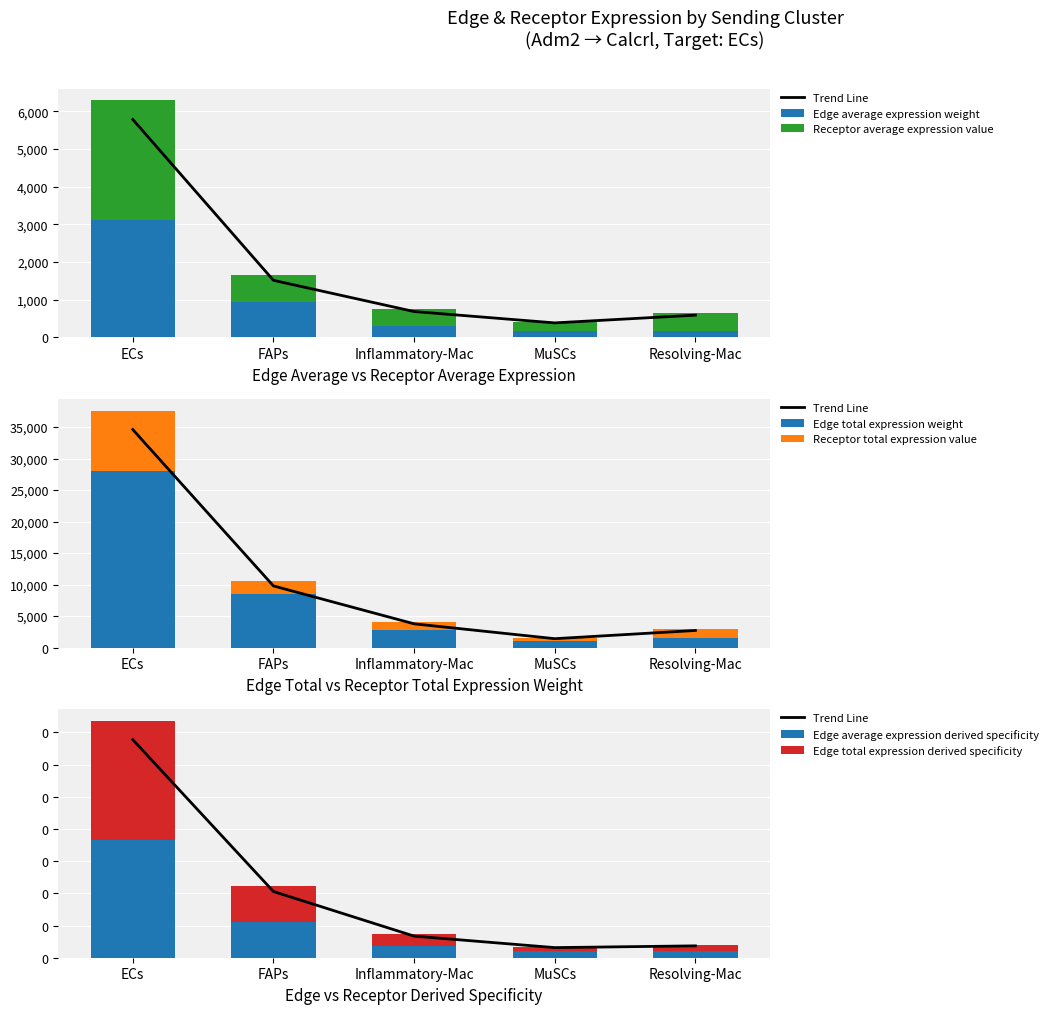

Rank the series at Inflammatory-Mac from lowest to highest value.

Edge average expression derived specificity, Edge total expression derived specificity, Edge average expression weight, Receptor average expression value, Receptor total expression value, Edge total expression weight